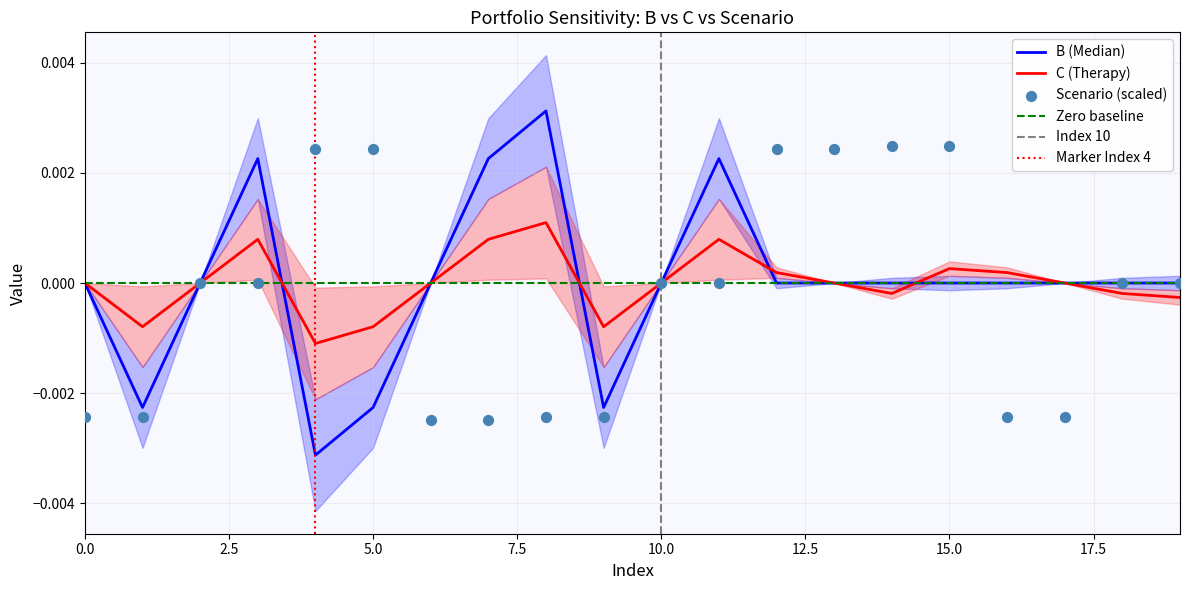

At which category is the sum across all series the highest?

3